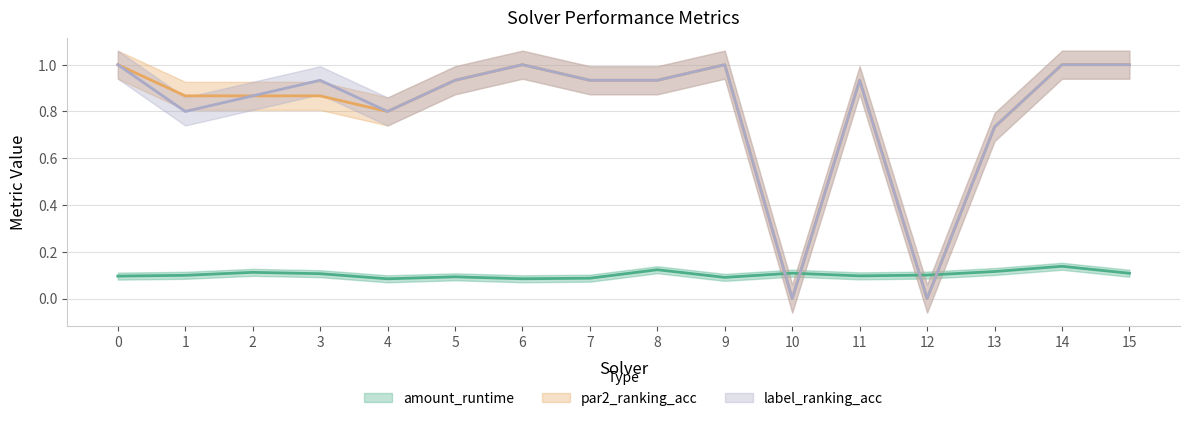

Reading left to right, what are all the values shown in this chart?

amount_runtime: 0=0.1	1=0.1	2=0.1	3=0.1	4=0.1	5=0.1	6=0.1	7=0.1	8=0.1	9=0.1	10=0.1	11=0.1	12=0.1	13=0.1	14=0.1	15=0.1
par2_ranking_acc: 0=1.0	1=0.9	2=0.9	3=0.9	4=0.8	5=0.9	6=1.0	7=0.9	8=0.9	9=1.0	10=0.0	11=0.9	12=0.0	13=0.7	14=1.0	15=1.0
label_ranking_acc: 0=1.0	1=0.8	2=0.9	3=0.9	4=0.8	5=0.9	6=1.0	7=0.9	8=0.9	9=1.0	10=0.0	11=0.9	12=0.0	13=0.7	14=1.0	15=1.0